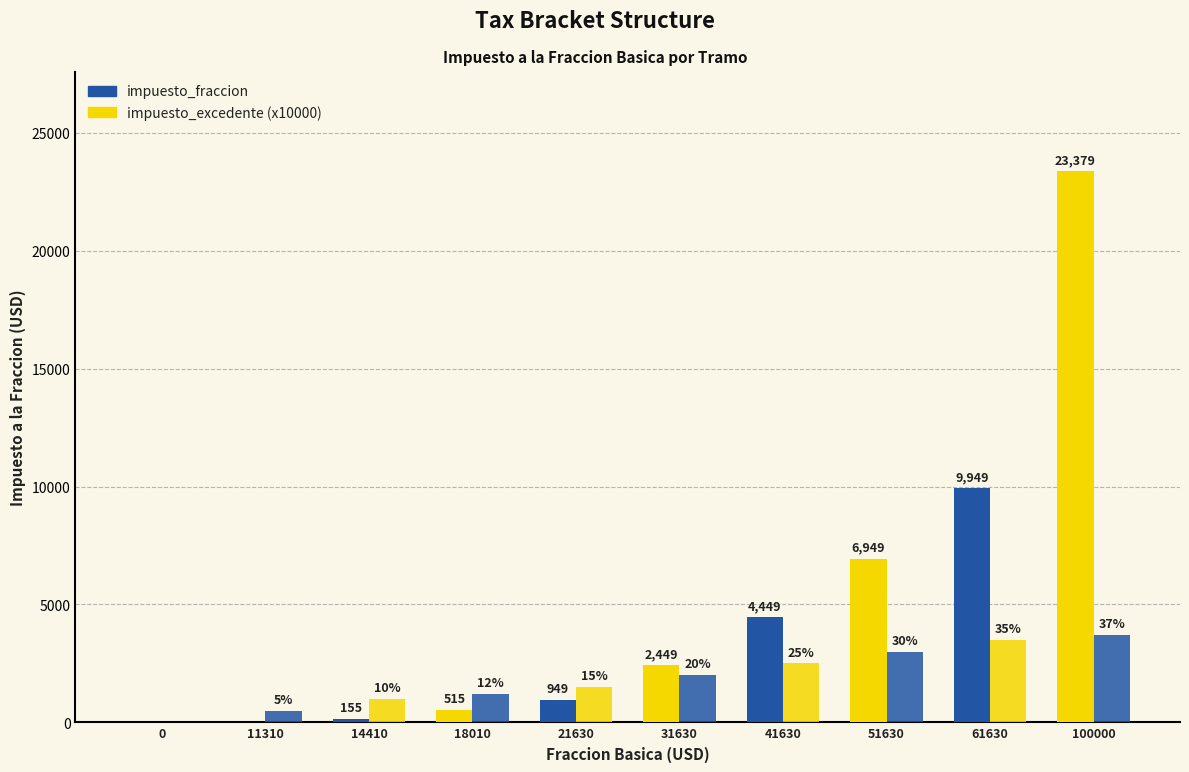

Read the impuesto_fraccion value at 100000, to the nearest 100.

23400